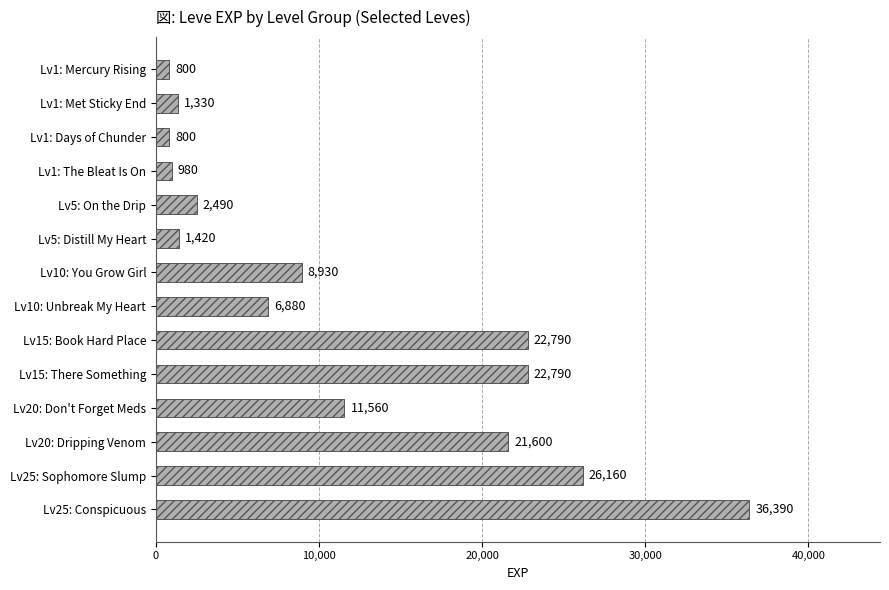

Between Lv20: Dripping Venom and Lv15: Book Hard Place, which is larger?

Lv15: Book Hard Place